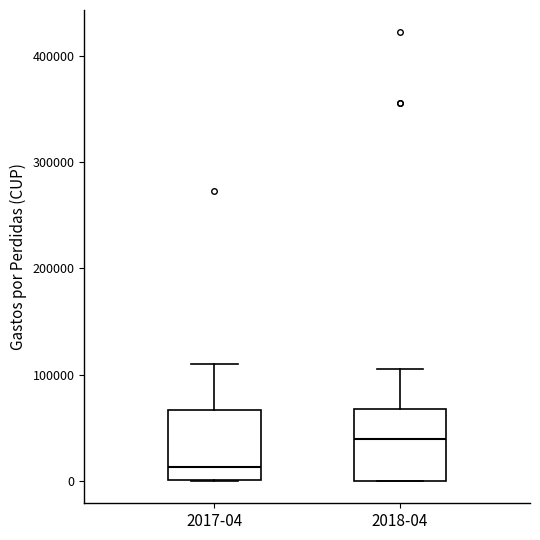

Reading left to right, read every box against the y-axis: the position of its median line, the range the box covers, and the ends of its whiskers. The values are not printed on the chart, so give them approximately, as read against the axis.

2017-04: median 10000, box 0 to 70000, whiskers 0 to 110000
2018-04: median 40000, box 0 to 70000, whiskers 0 to 110000